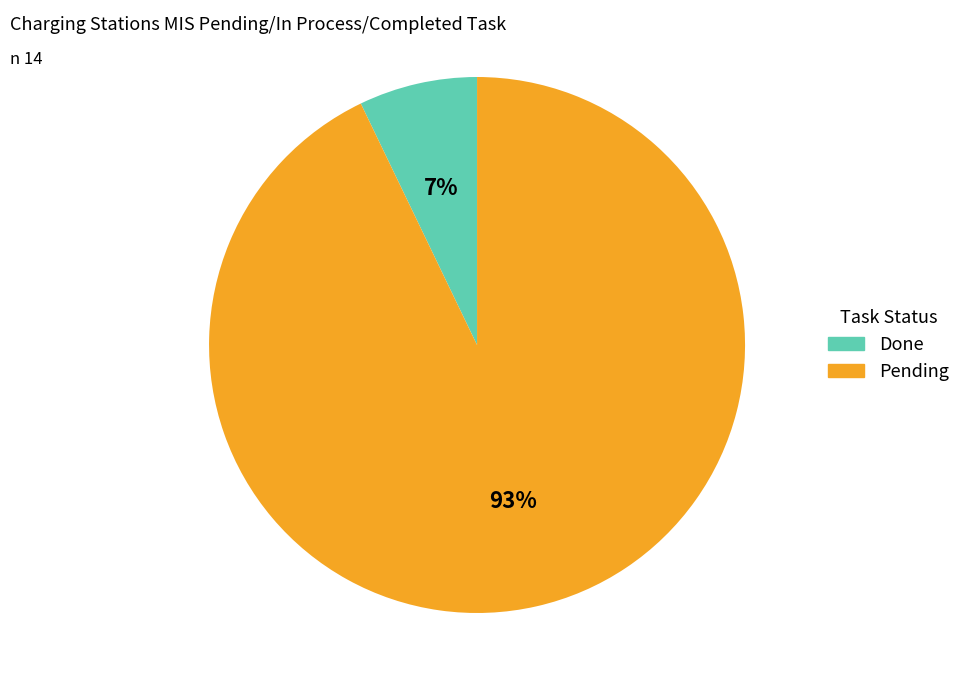

How many slices are in this pie chart?

2